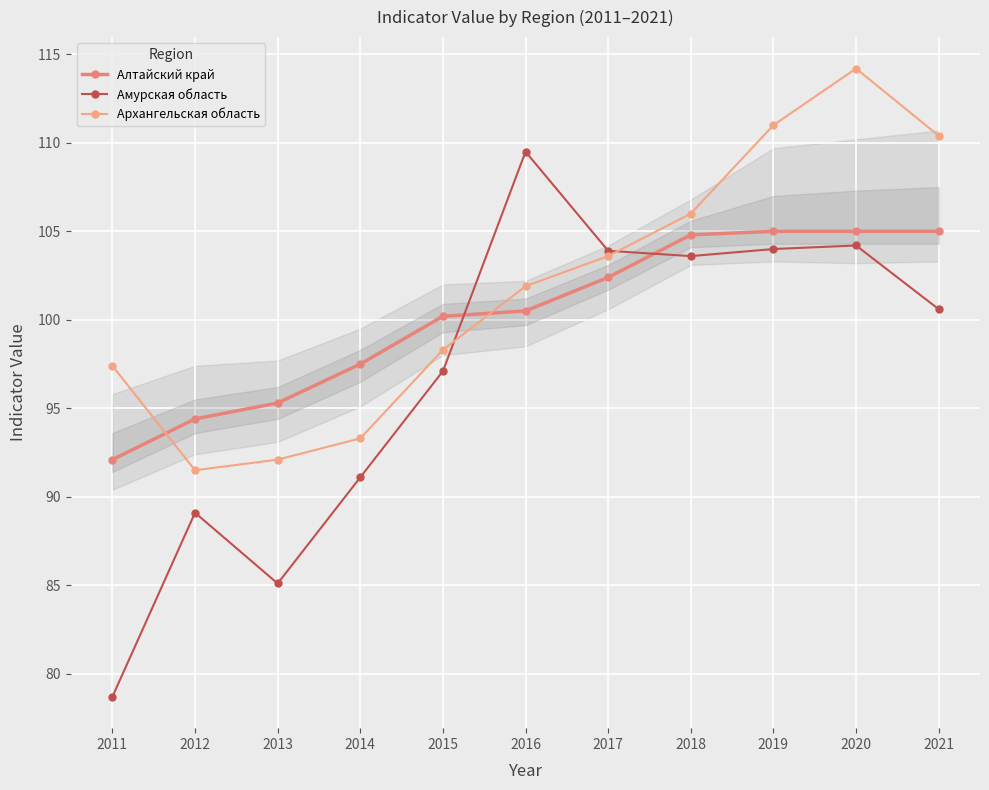

The Алтайский край series shows 100.2 at 2015. True or false?

True